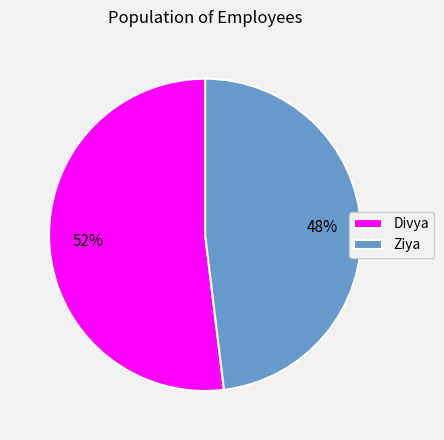

Is there a majority slice in this chart?

Yes